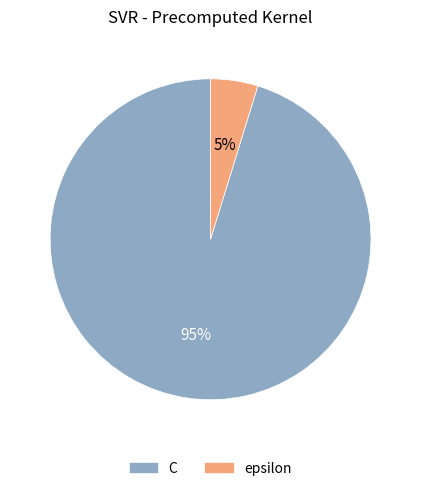

Is the sum of C and epsilon greater than half?

Yes